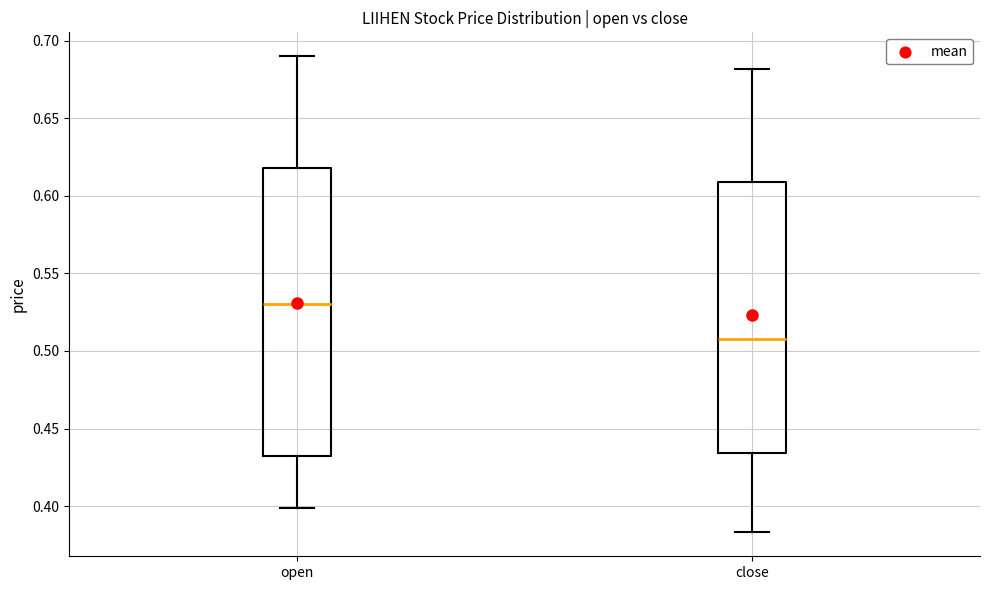

Comparing the boxes themselves (not the whiskers), which one is the tallest?

open